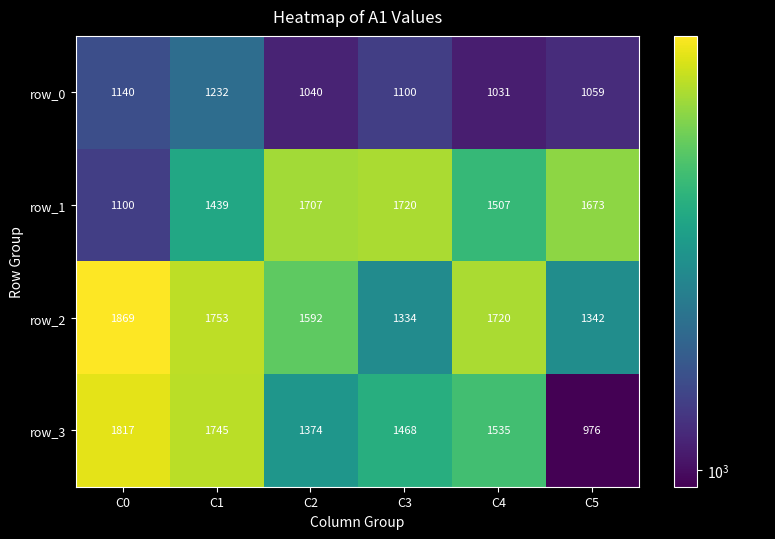

What is the smallest value displayed?

976